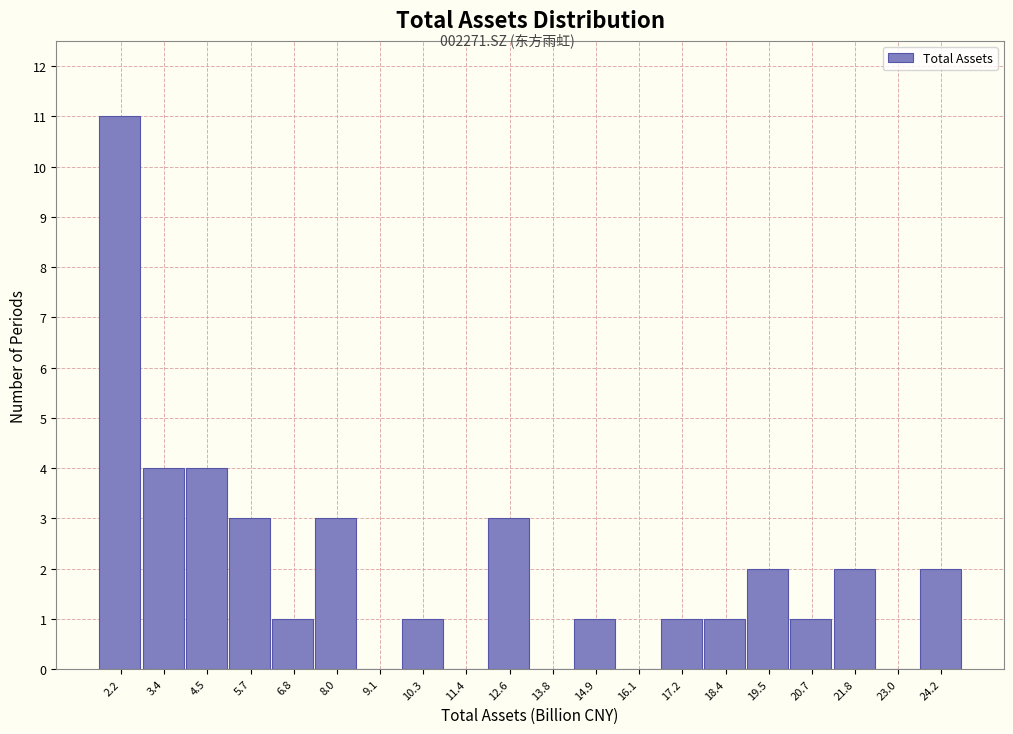

Reading left to right, transcribe all the data shown in this chart.

2.2=11	3.4=4	4.5=4	5.7=3	6.8=1	8.0=3	9.1=0	10.3=1	11.4=0	12.6=3	13.8=0	14.9=1	16.1=0	17.2=1	18.4=1	19.5=2	20.7=1	21.8=2	23.0=0	24.2=2